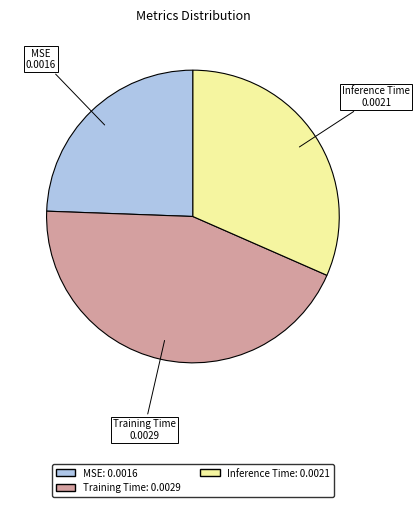

What is the smallest slice in the pie chart?

MSE